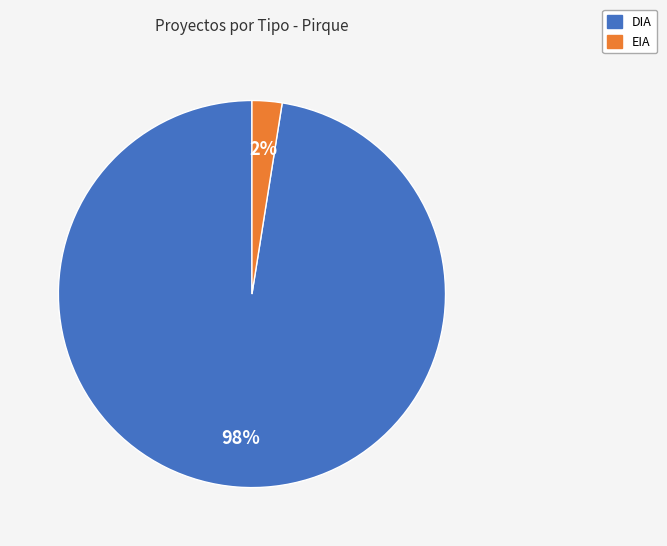

Combined, do DIA and EIA account for over 50%?

Yes